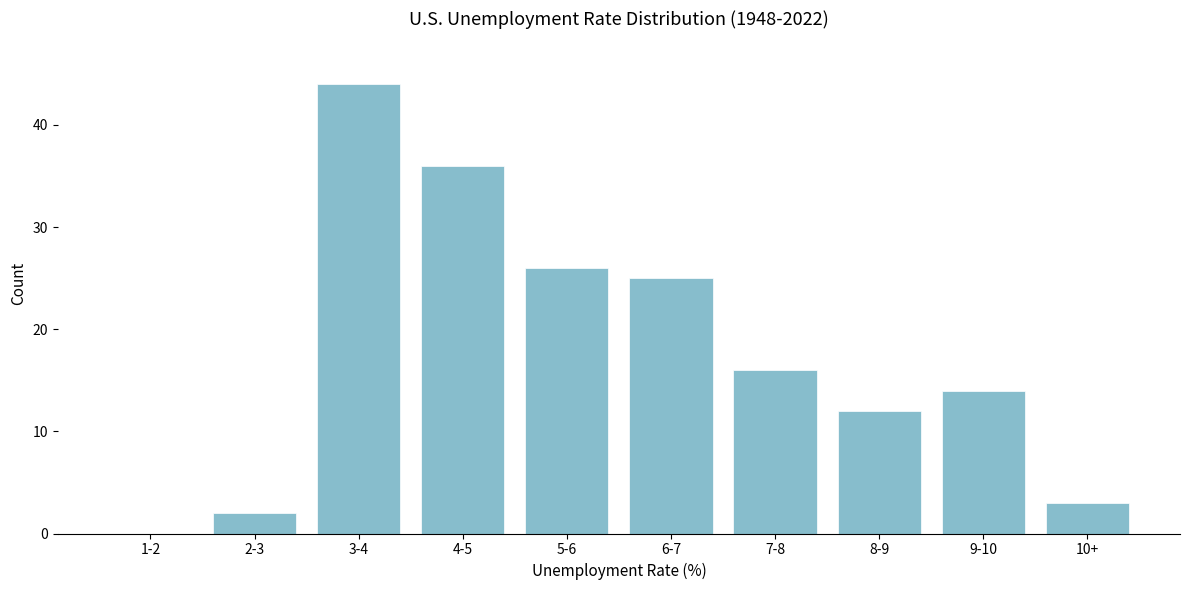

Reading left to right, transcribe all the data shown in this chart.

1-2=0	2-3=2	3-4=44	4-5=36	5-6=26	6-7=25	7-8=16	8-9=12	9-10=14	10+=3